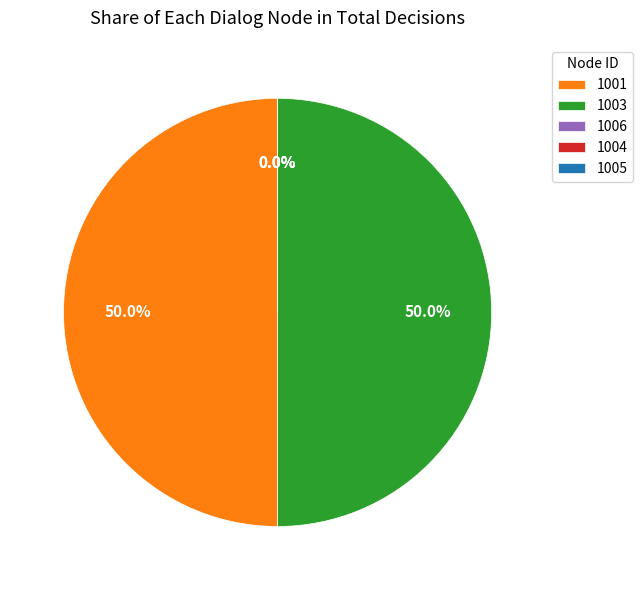

Is 1006 the majority of the pie?

No